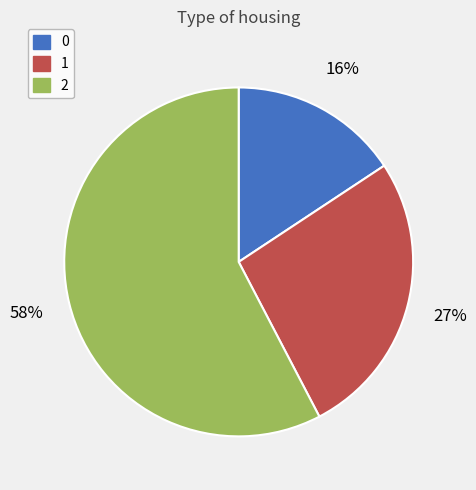

How many slices are in this pie chart?

3